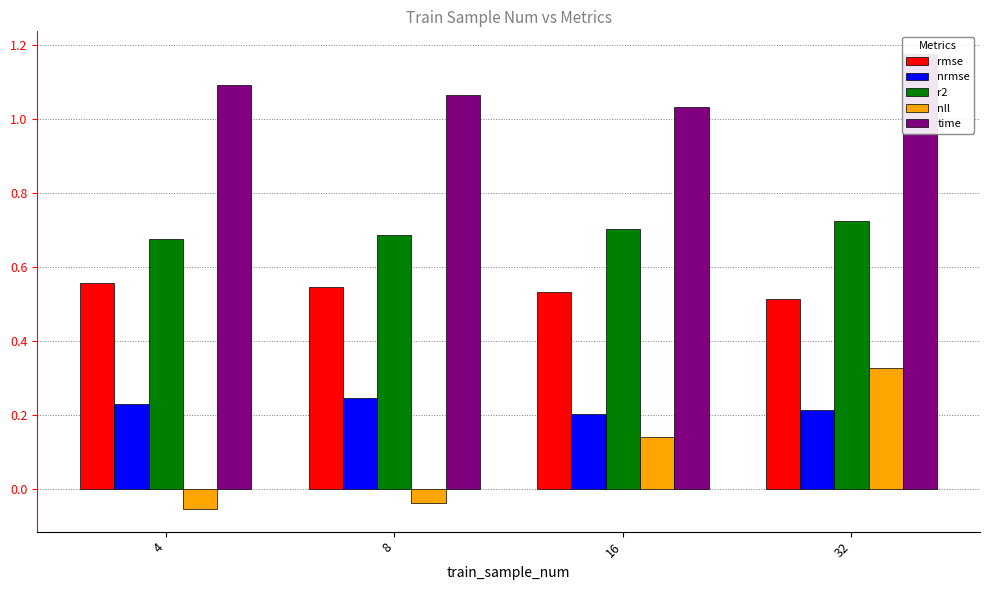

Which category has the lowest value in the r2 series?

4